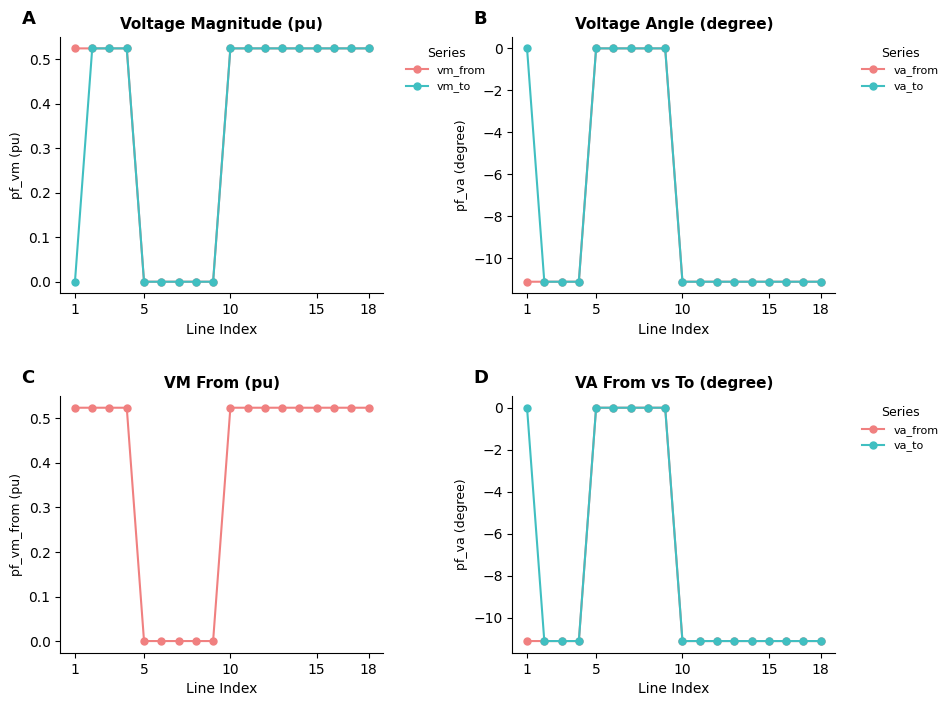

Does the chart have visible grid lines?

No